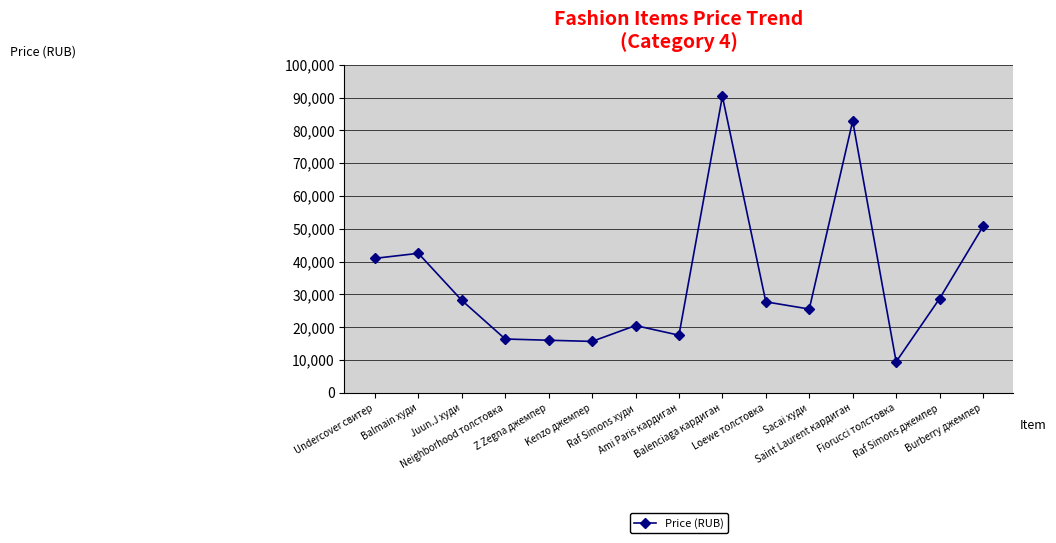

True or false: the data has more than 1 interior local peaks.

True